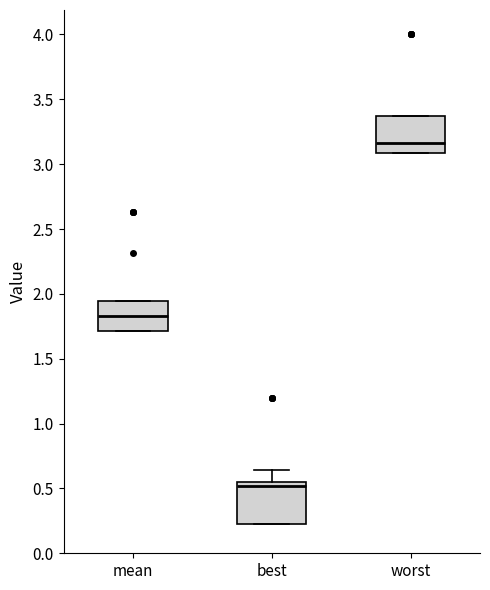

Which box has the highest median line?

worst